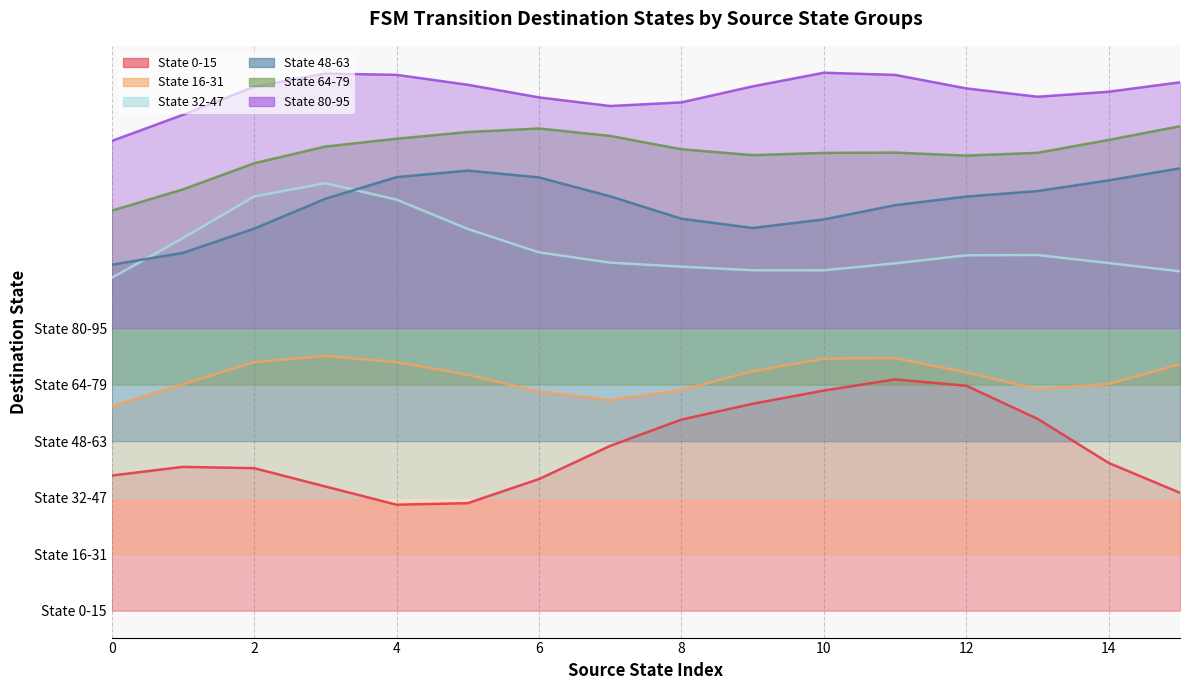

Between 13 and 5, which is larger?

13